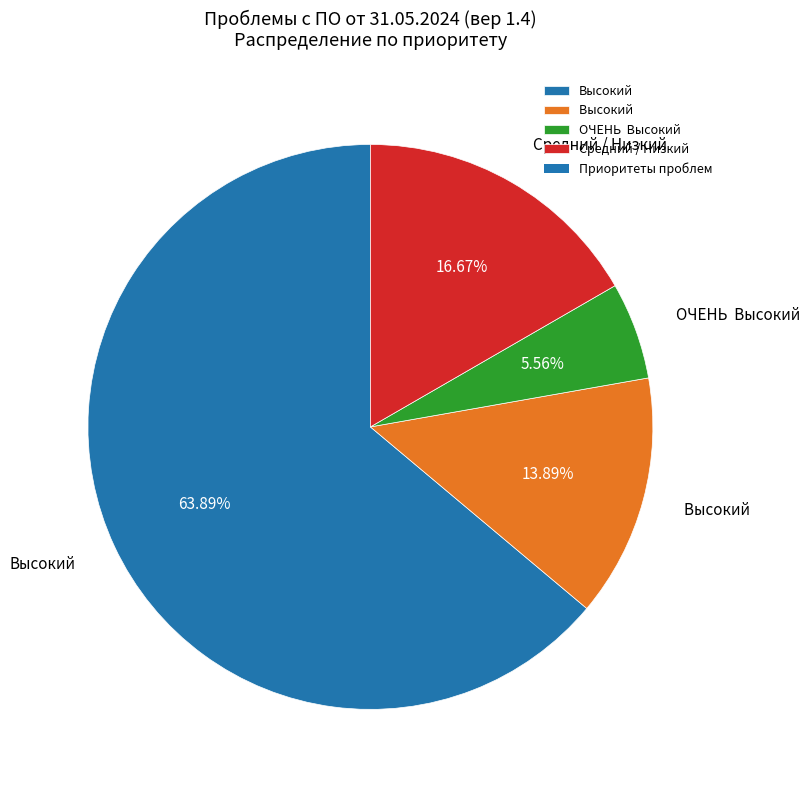

Is there any slice that represents more than half of the pie?

Yes